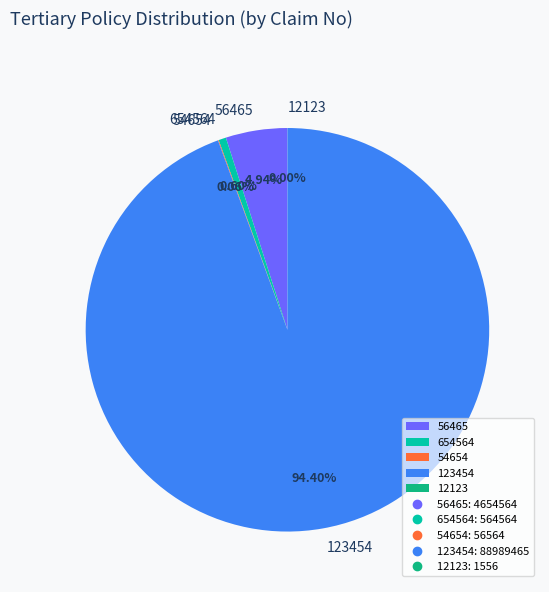

Which slice is the largest?

123454